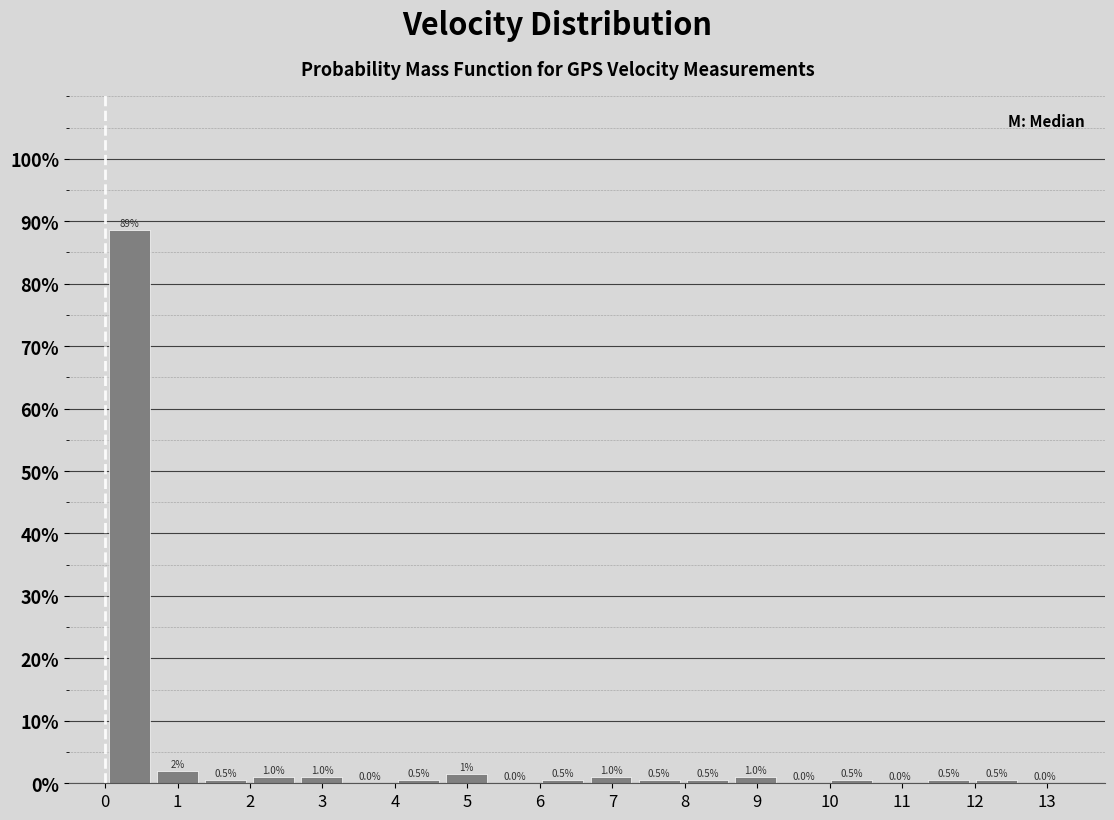

Over which range of the x-axis is the bar tallest?

0.0 to 0.7